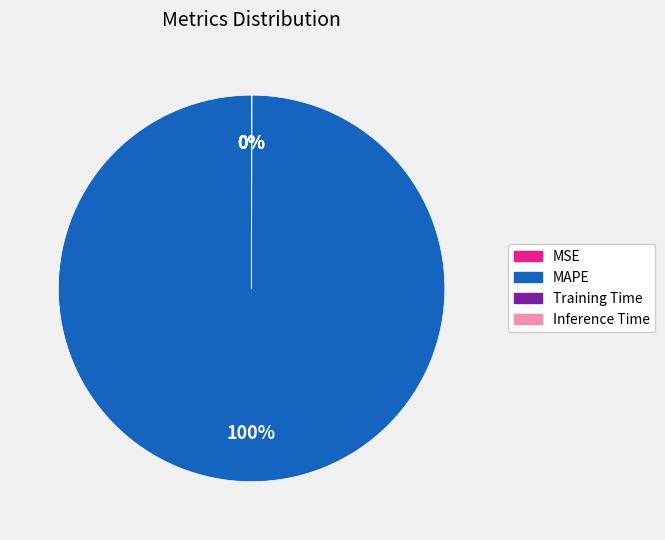

Is there any slice that represents more than half of the pie?

Yes